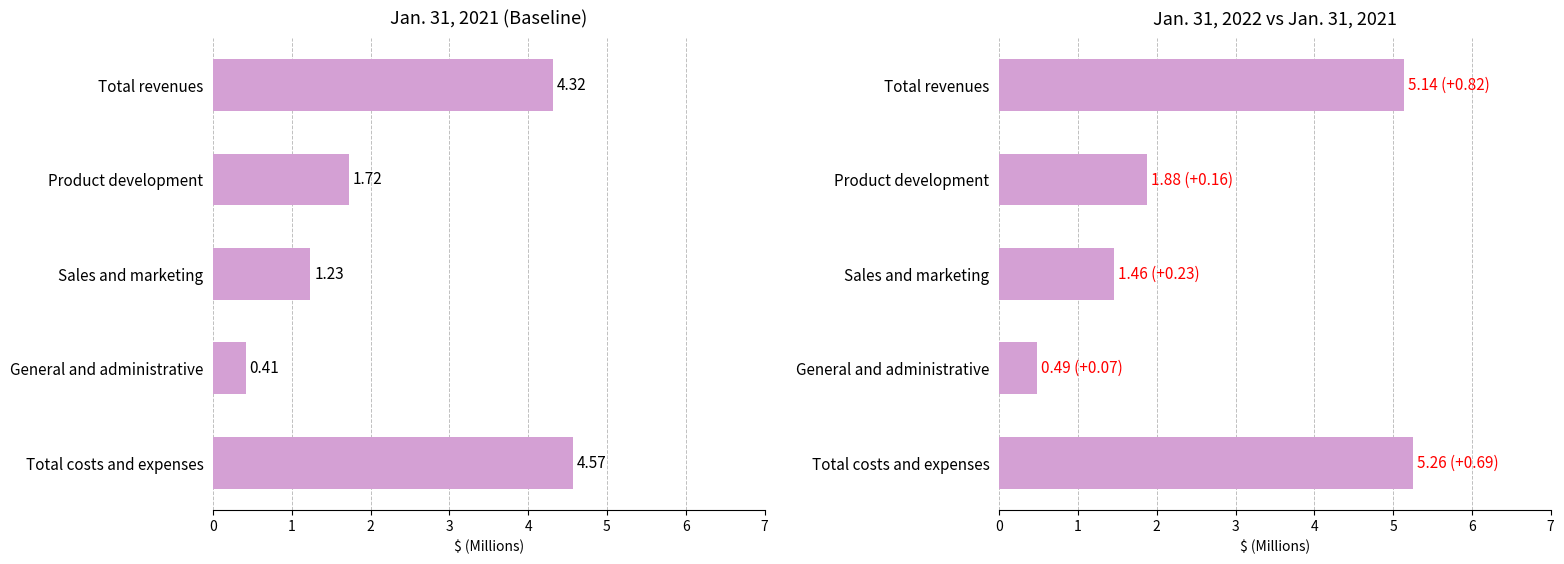

What is the difference between the Jan. 31, 2022 values at Product development and General and administrative?

1.4